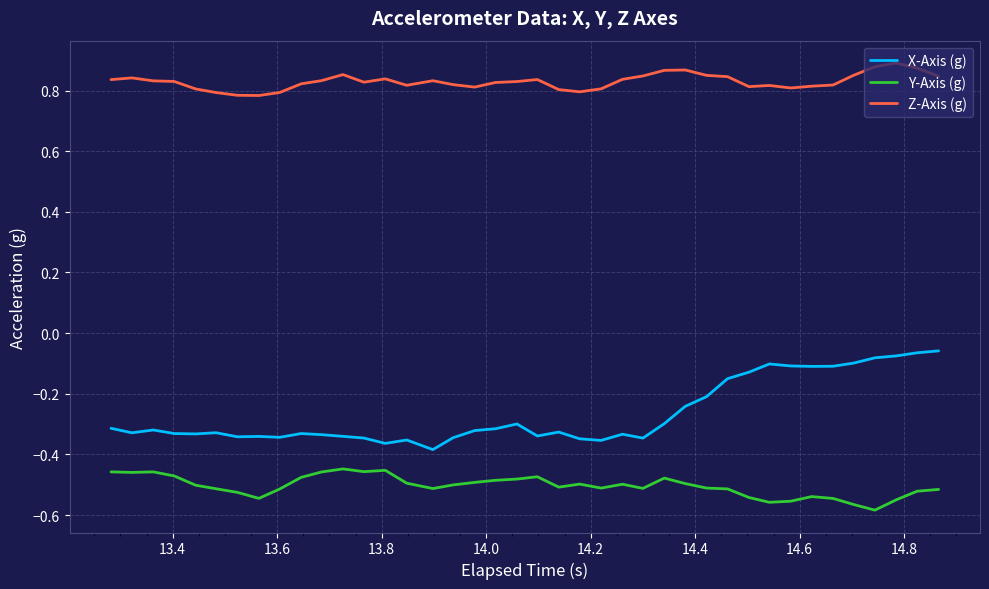

True or false: Y-Axis (g) and Z-Axis (g) intersect in this chart.

False